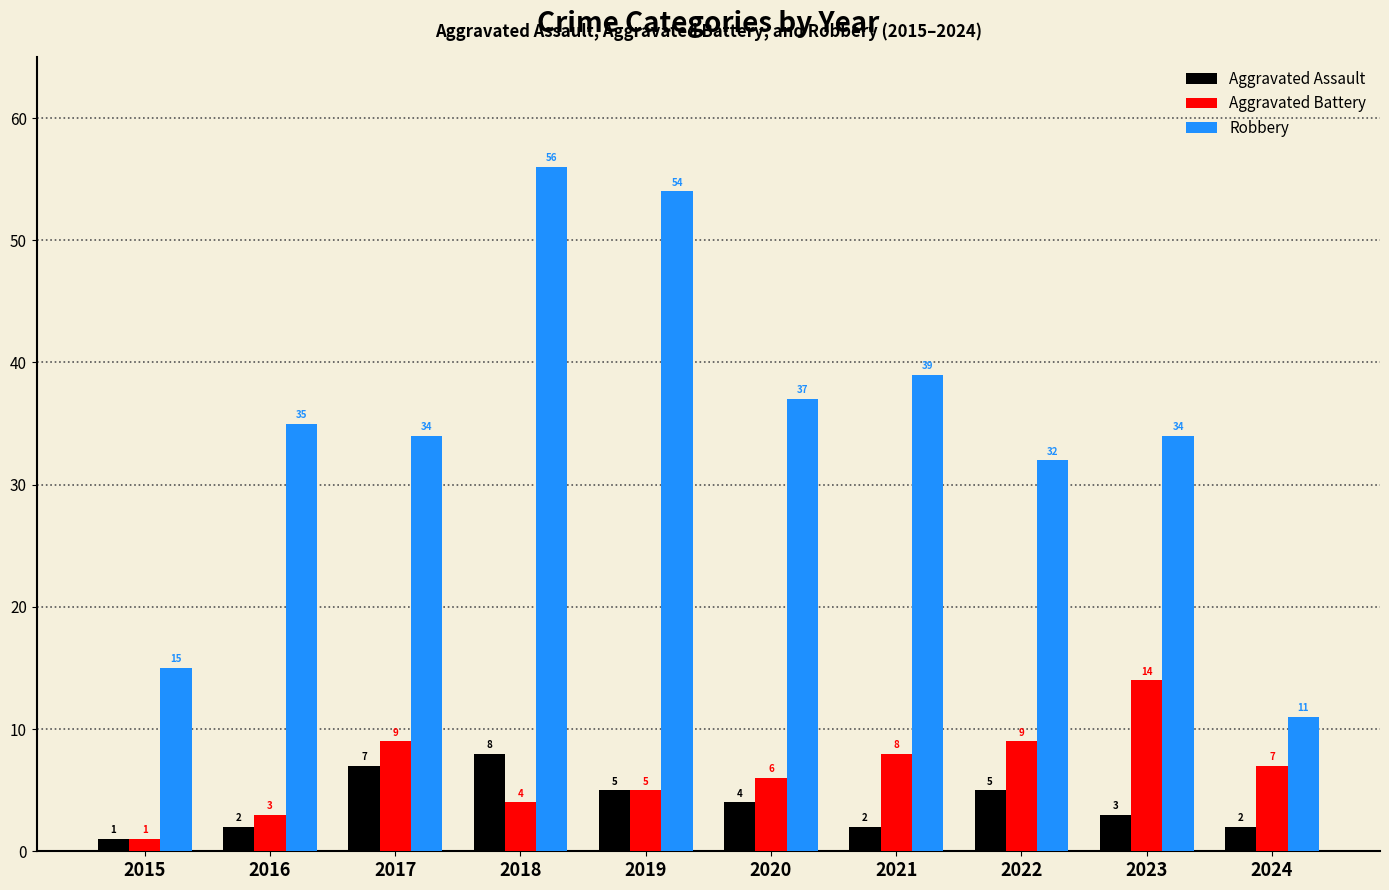

What is the minimum value for Aggravated Battery?

1